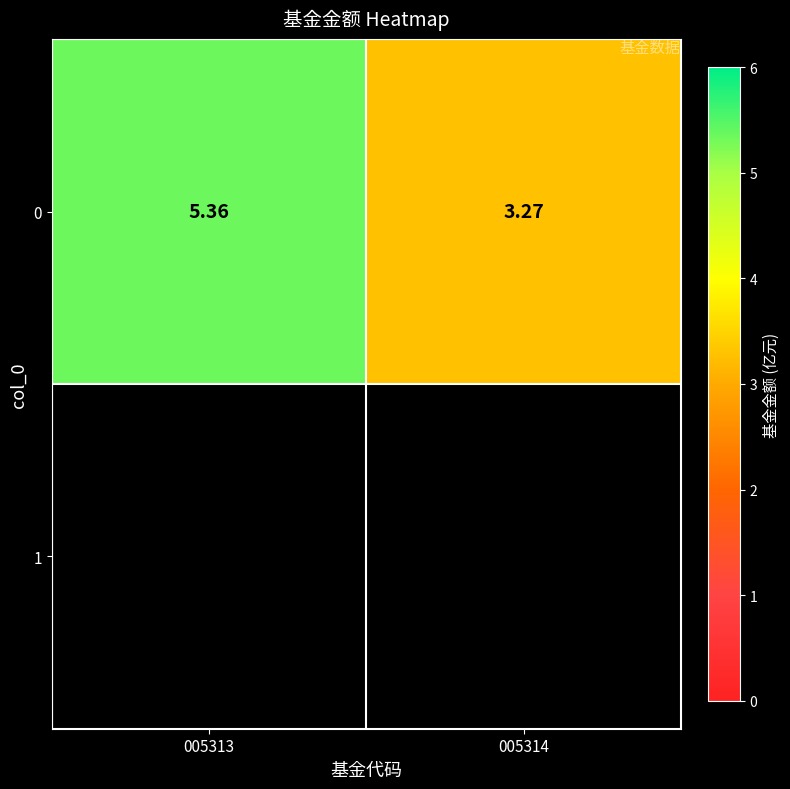

Reading right to left, what are all the values shown in this chart?

005314=3.3	005313=5.4